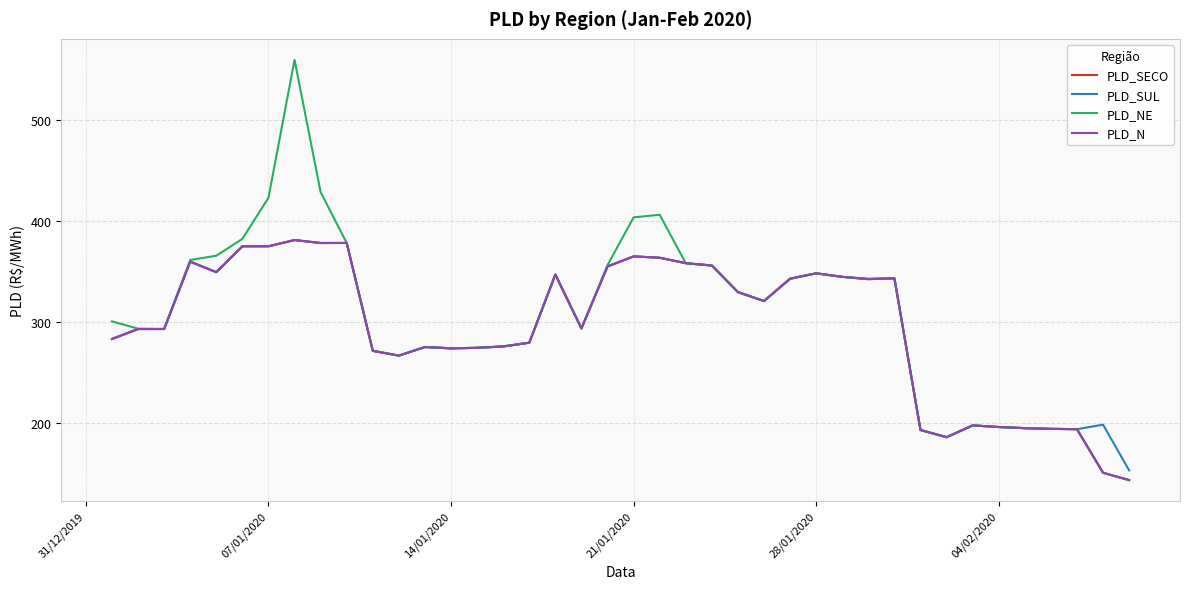

What is the smallest value displayed?

143.3